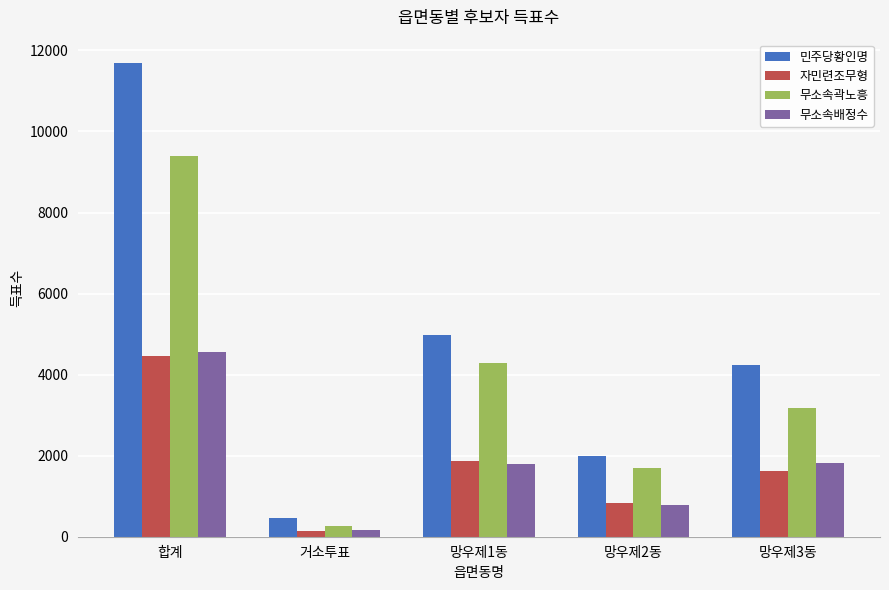

What is the difference between the highest and lowest values at 망우제2동?

1208